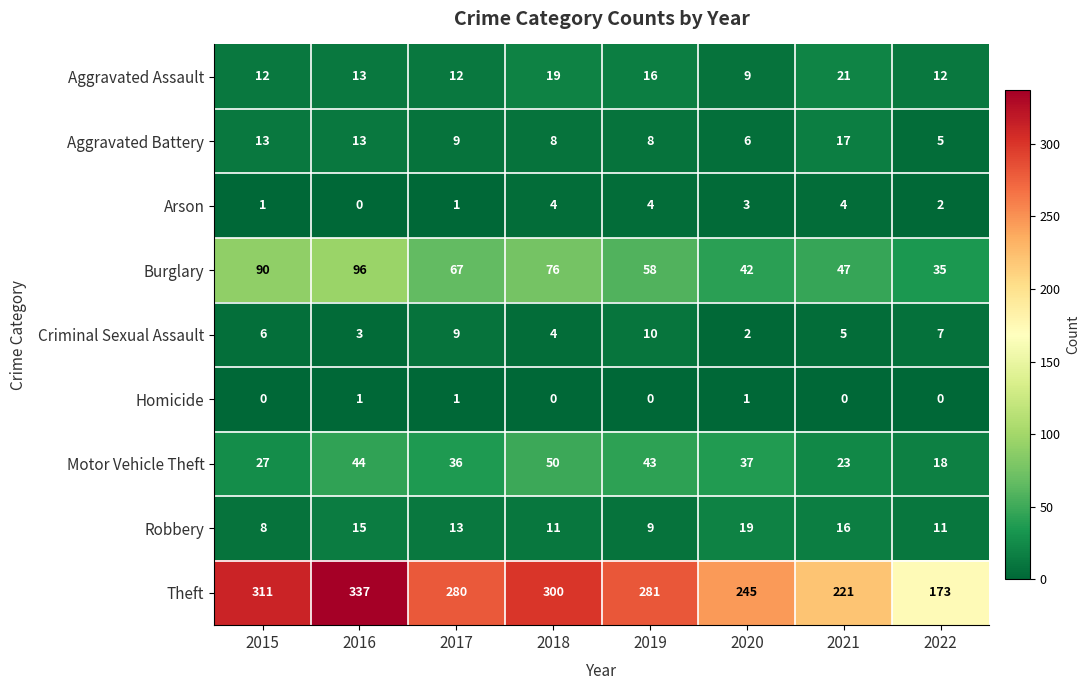

At which label is Robbery closest to 13?

2017